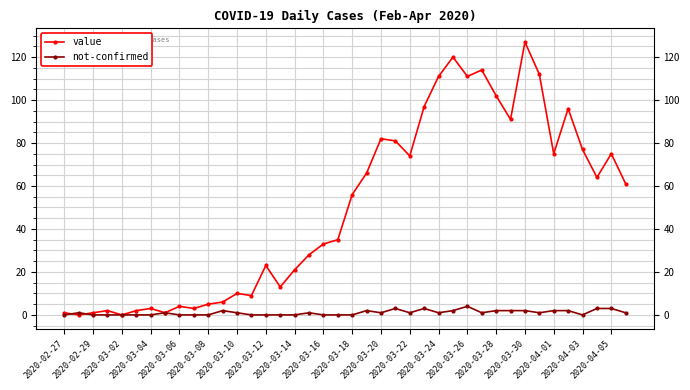

What is the value of the value point at the 39th from the left?

75